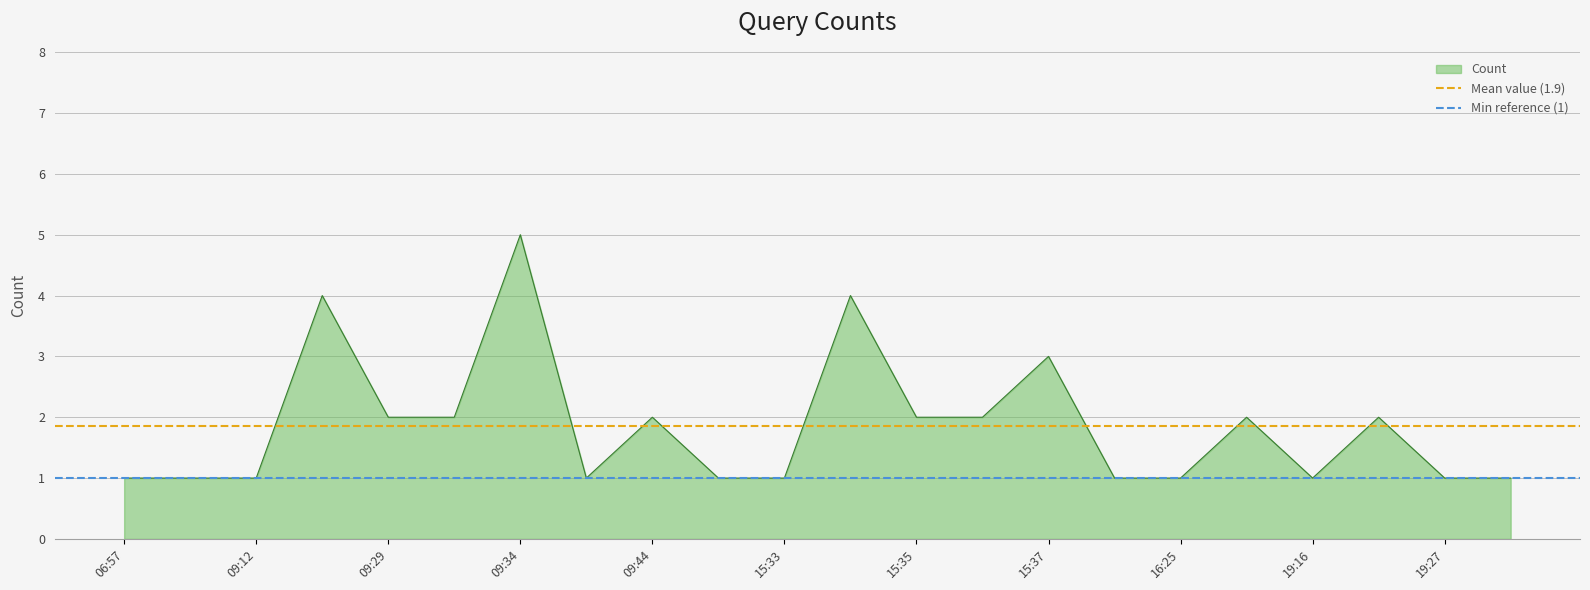

Which label corresponds to the largest value in the chart?

06:57